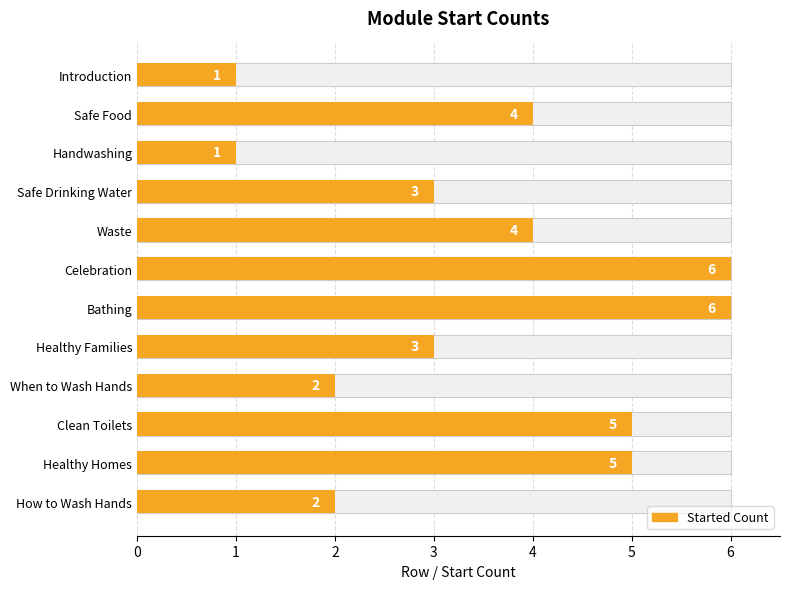

How many values are between 2 and 5?

8